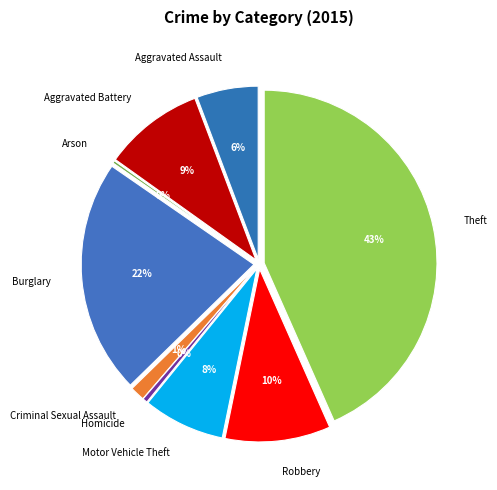

Rank the categories by value from highest to lowest.

Theft, Burglary, Robbery, Aggravated Battery, Motor Vehicle Theft, Aggravated Assault, Criminal Sexual Assault, Homicide, Arson